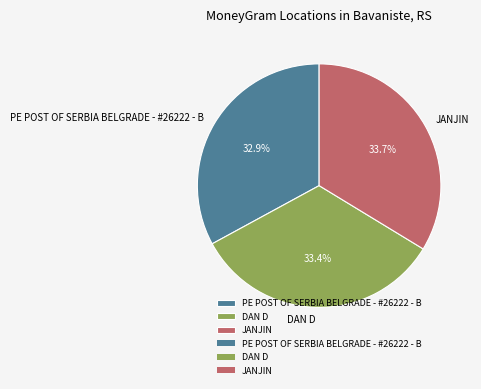

To the nearest percent, what is the average slice percentage?

33%